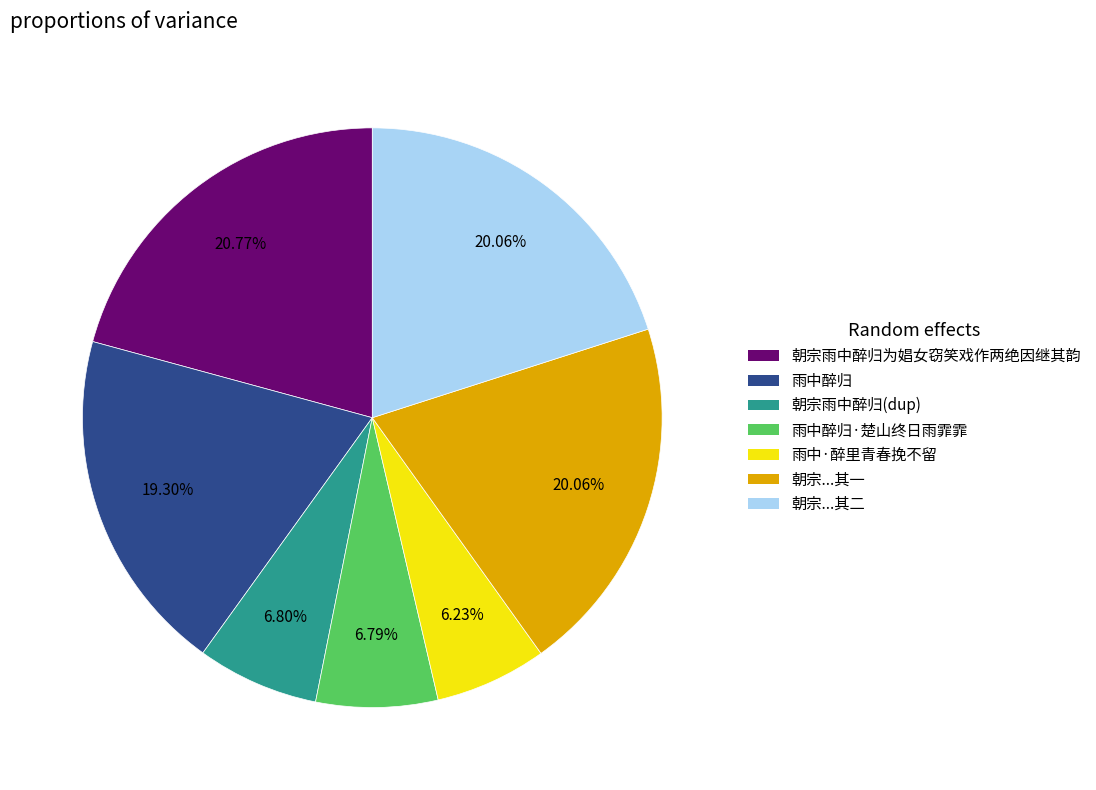

Between 雨中醉归 and 雨中醉归·楚山终日雨霏霏, which is larger?

雨中醉归